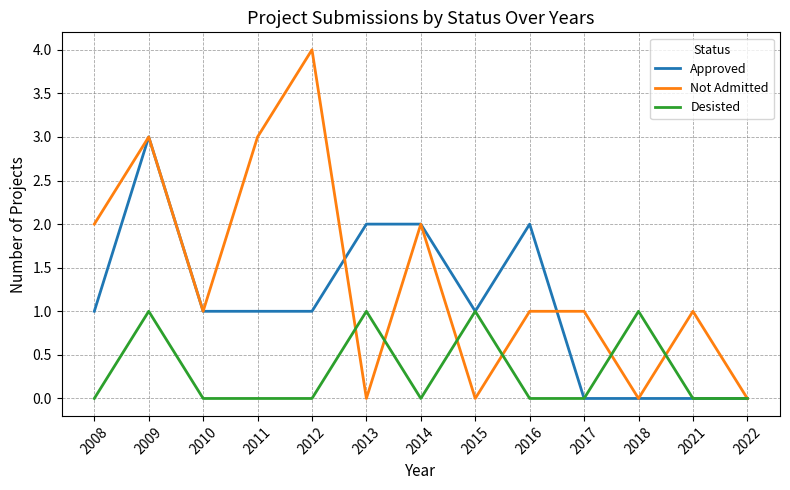

Which category has the highest value across all series?

2012